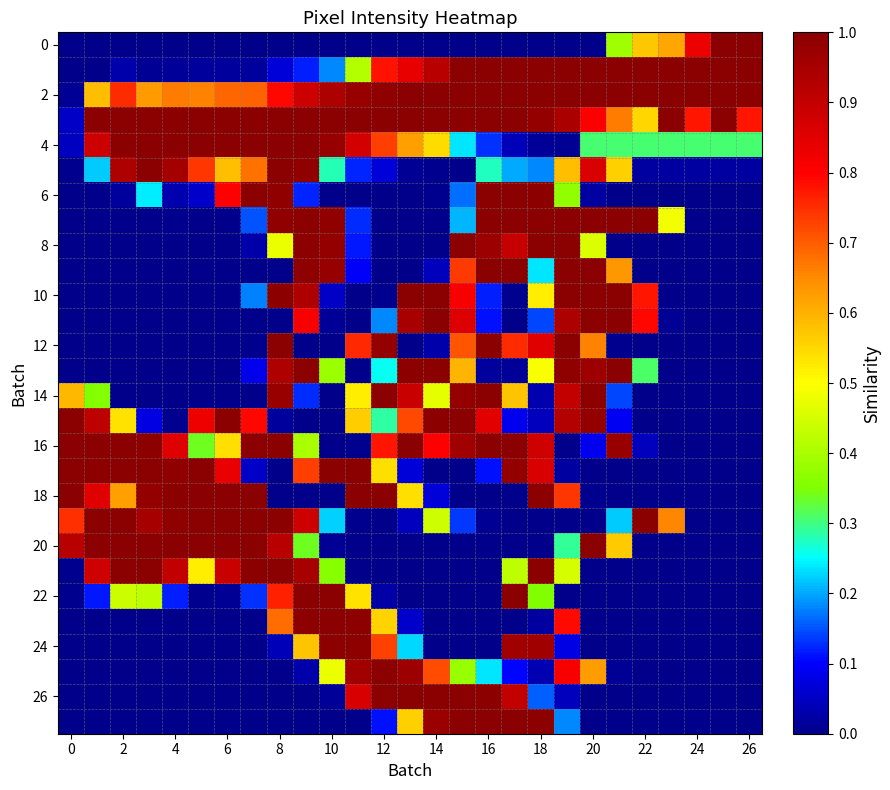

Count the number of categories in the chart.

27